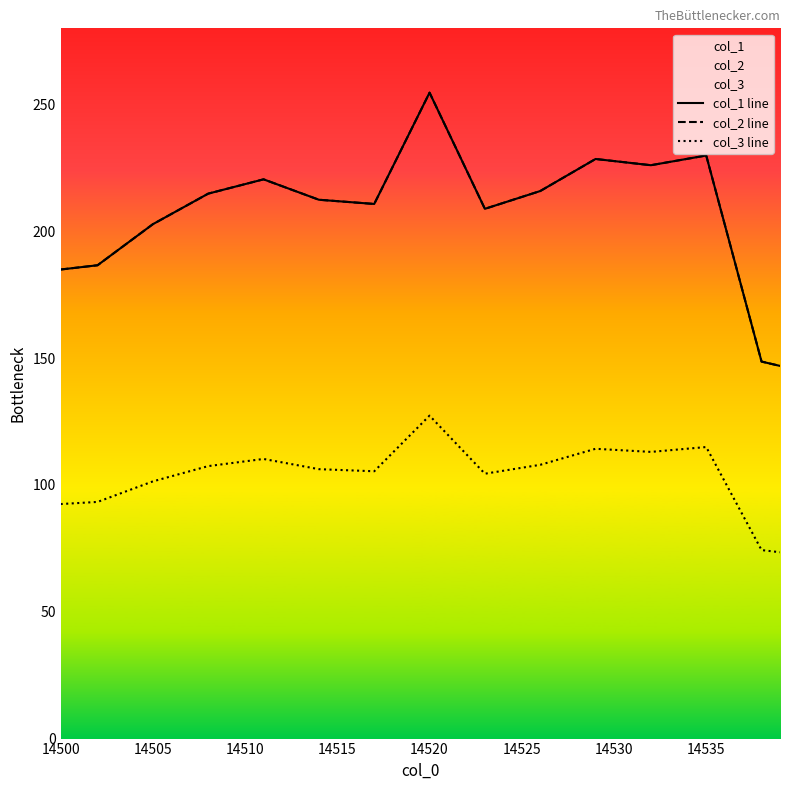

How many lines are shown in the chart?

3